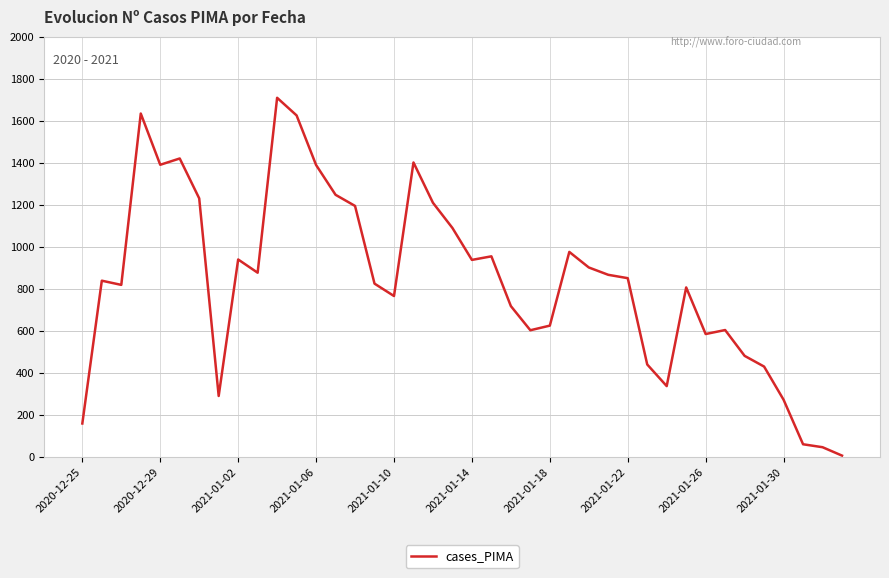

What is the average value?

838